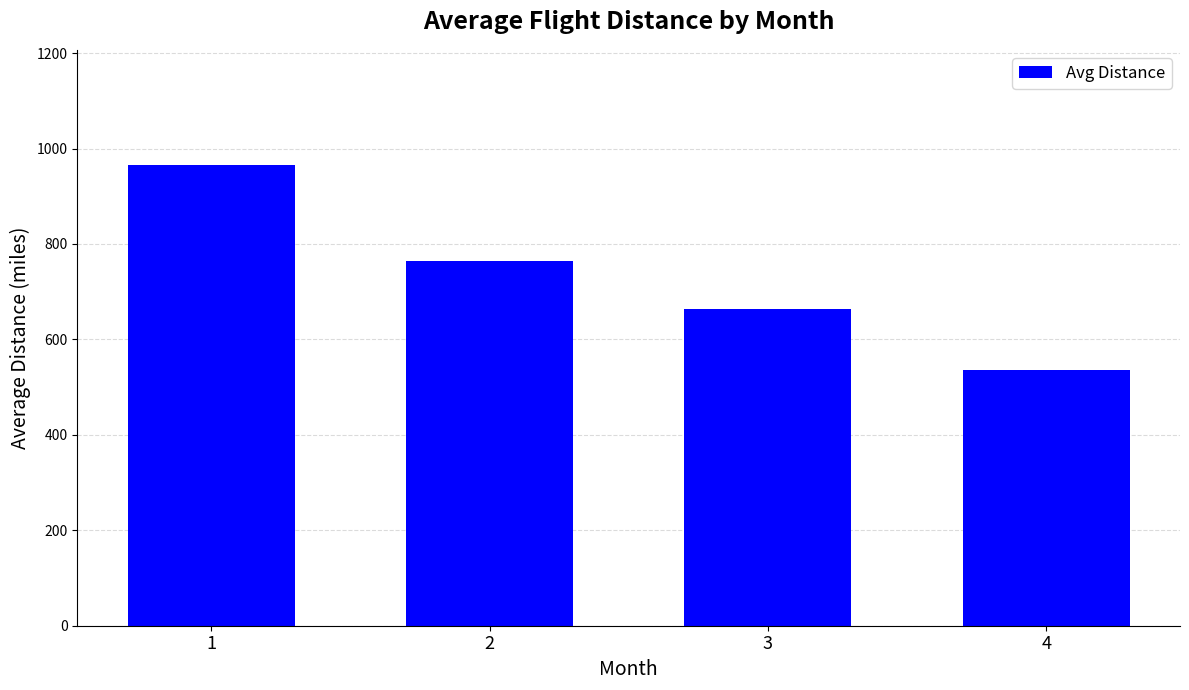

True or false: the data shows 216.3 at 3.

False